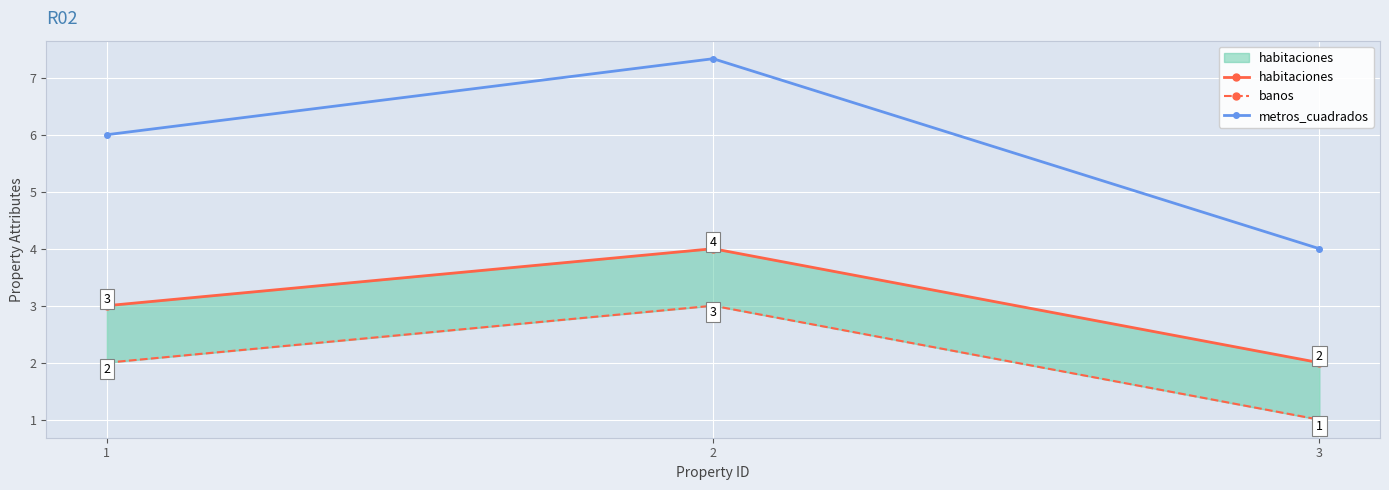

Which series has the widest spread of values?

metros_cuadrados